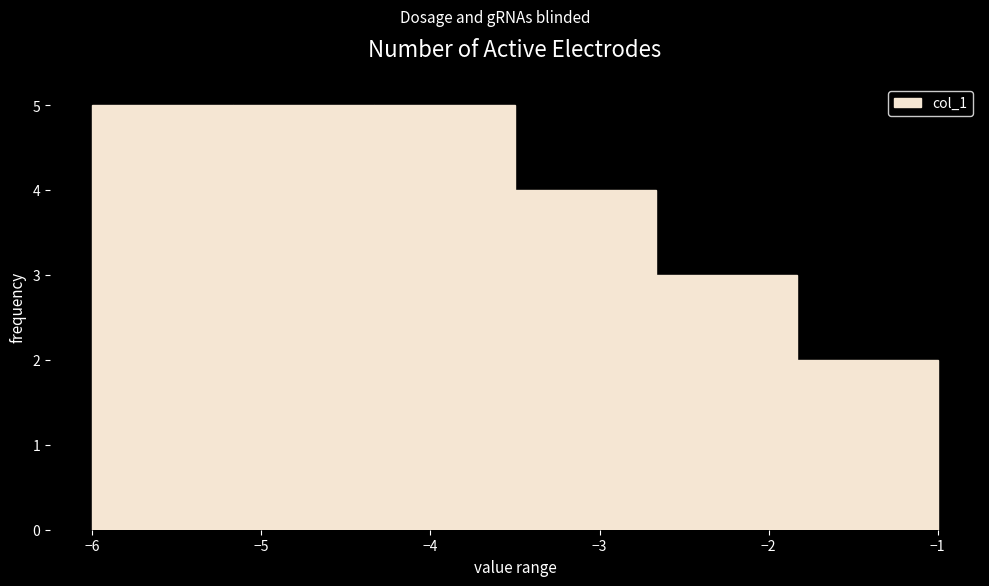

How tall is the bar that spans -3.5 to -2.7 on the x-axis? Neither the bar edges nor the heights are printed on the chart, so give them approximately, as read against the axes.

4